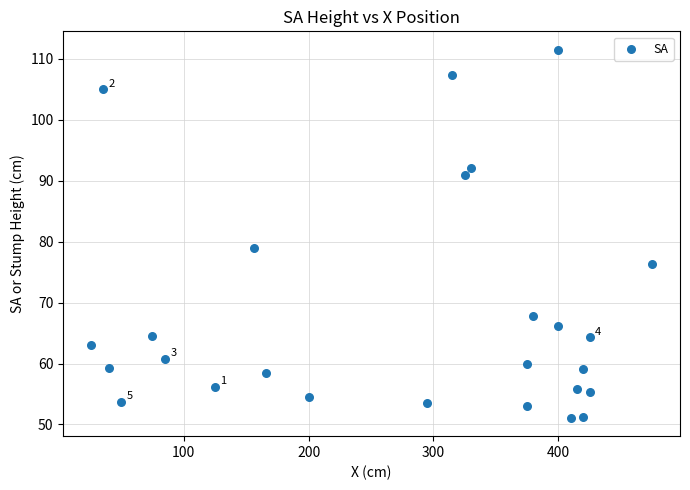

What Y value in the scatter plot is closest to 81?

78.9